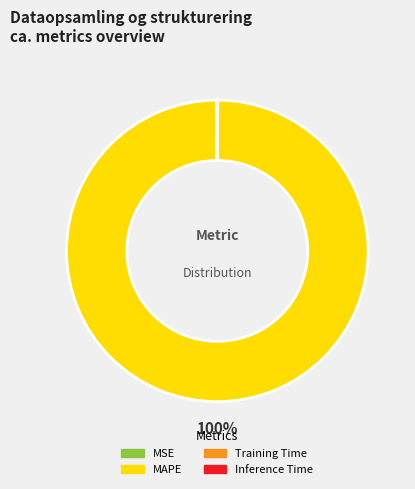

Is MAPE the majority of the pie?

Yes